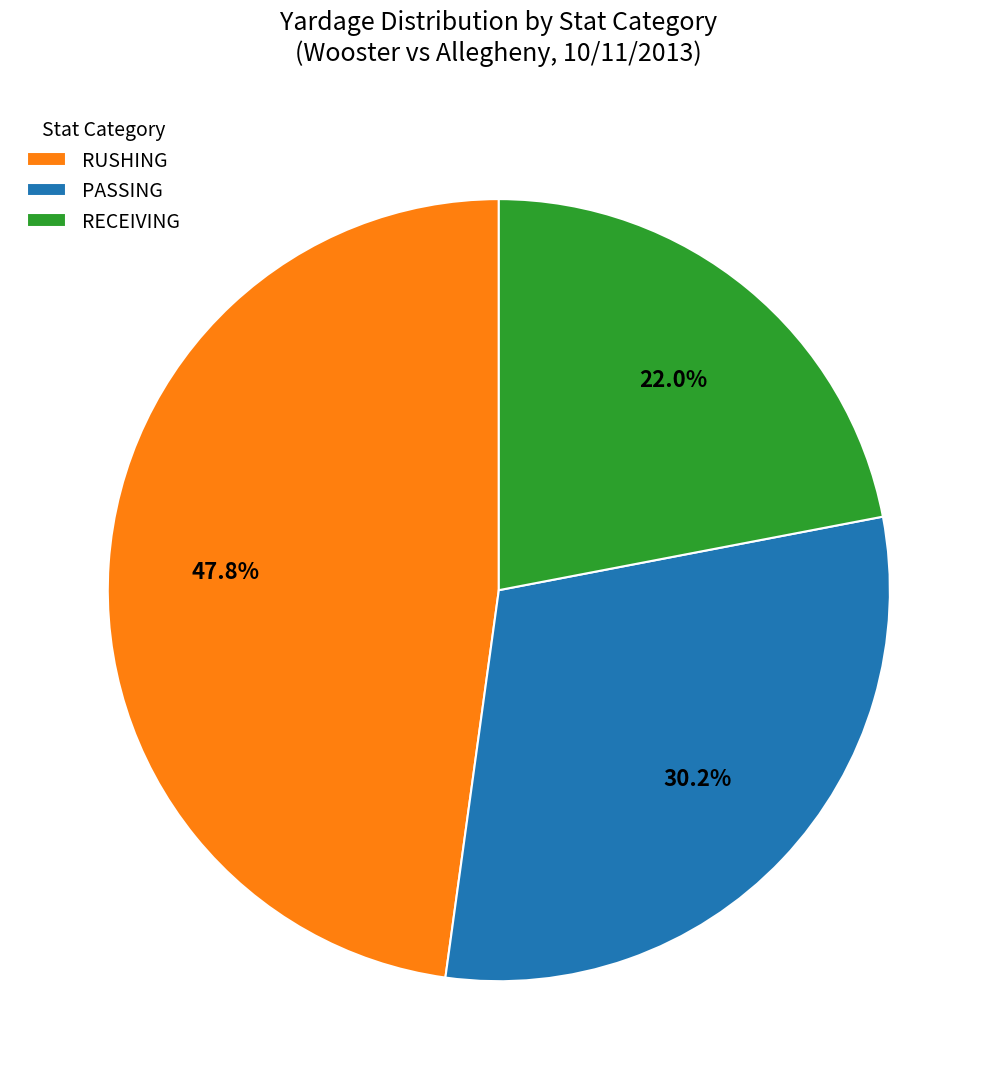

What is the ratio of the value at RECEIVING to the value at RUSHING?

0.5